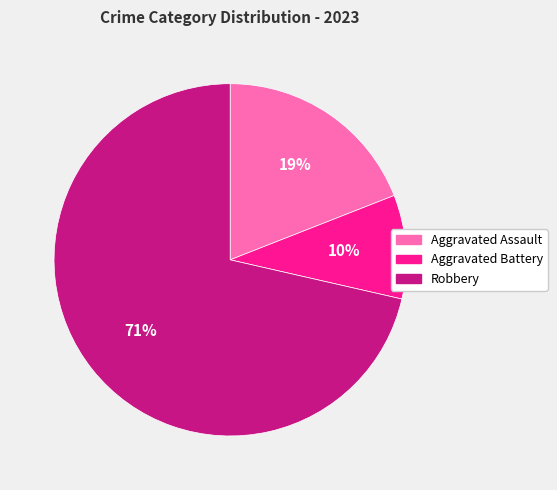

Is it true that Aggravated Battery is 1% of the pie?

False